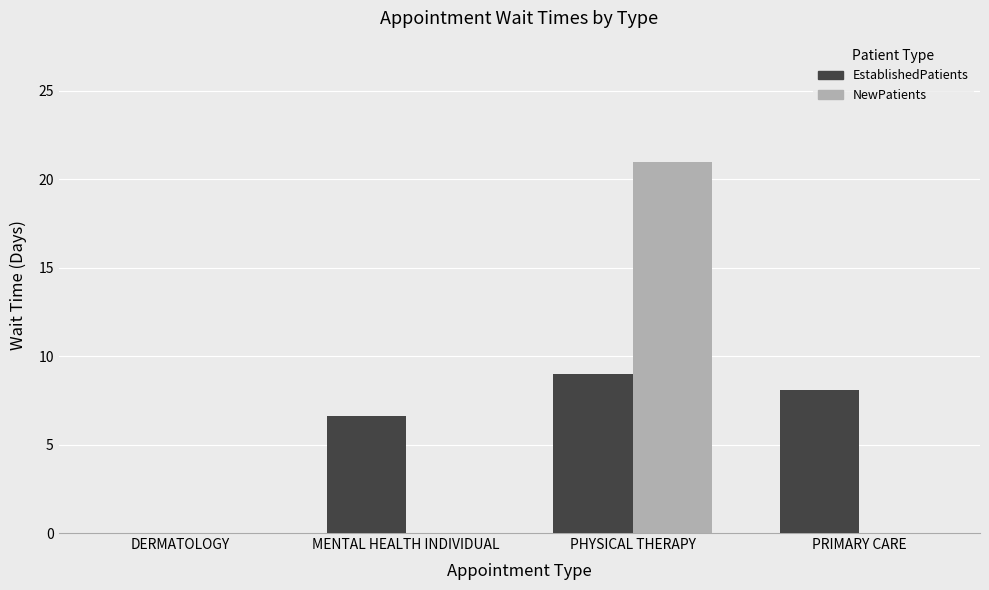

At which label does EstablishedPatients first exceed 8?

PHYSICAL THERAPY